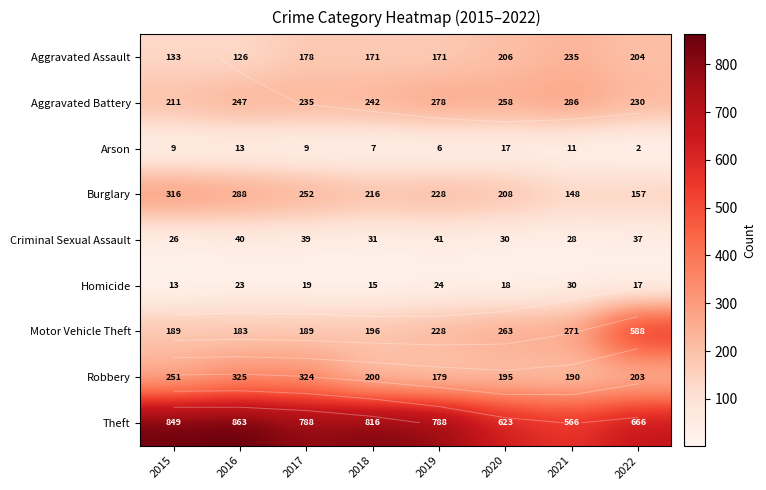

How many distinct data groups are displayed?

9